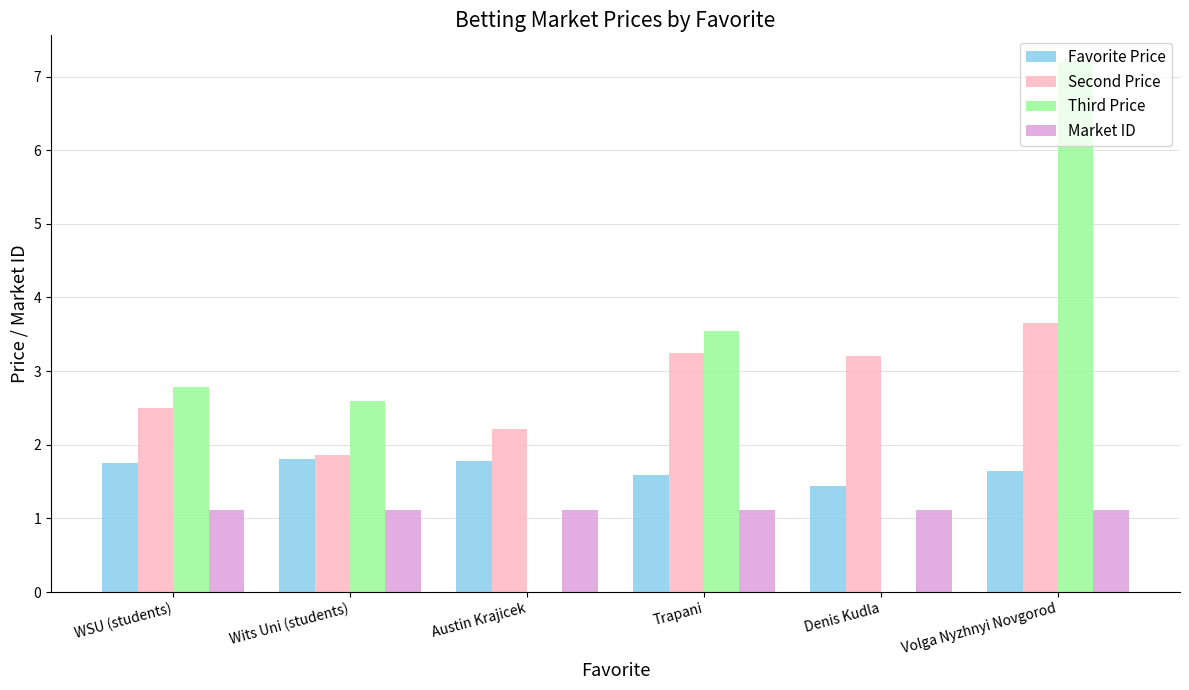

The Market ID series shows 1.1 at Wits Uni (students). True or false?

True